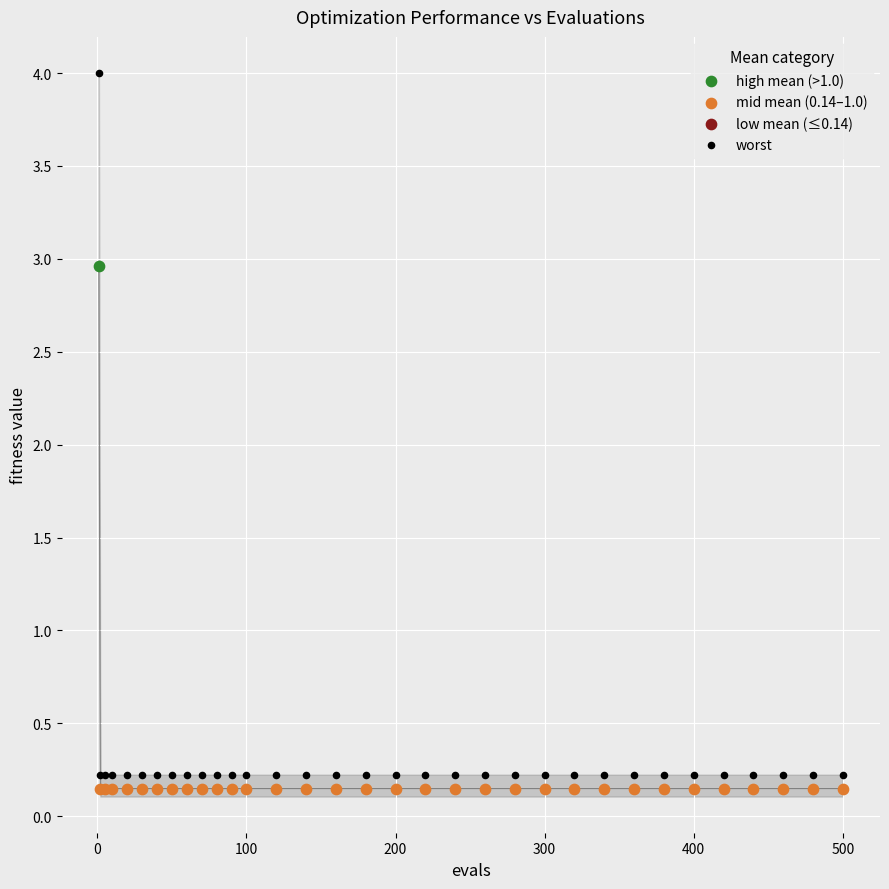

Which series reaches the maximum Y coordinate?

worst